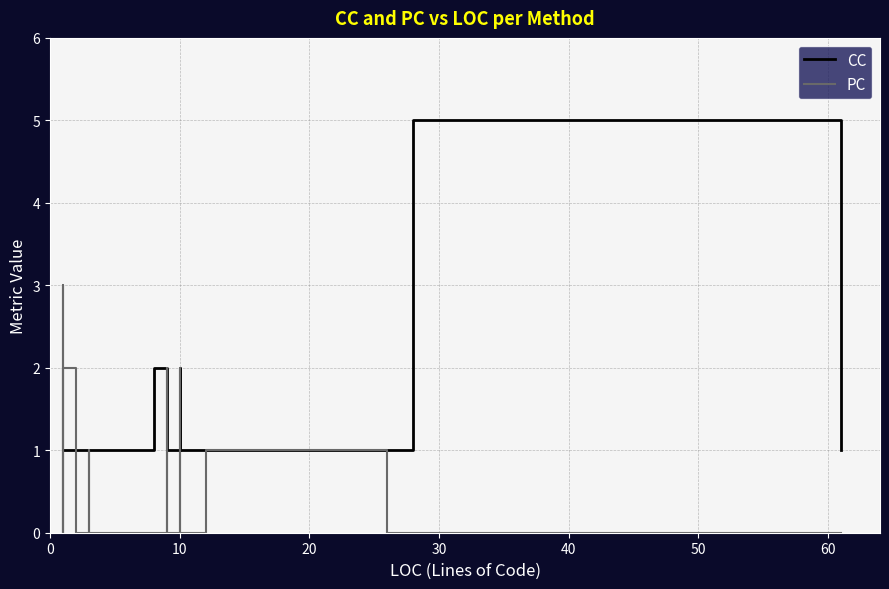

How many lines are shown in the chart?

2